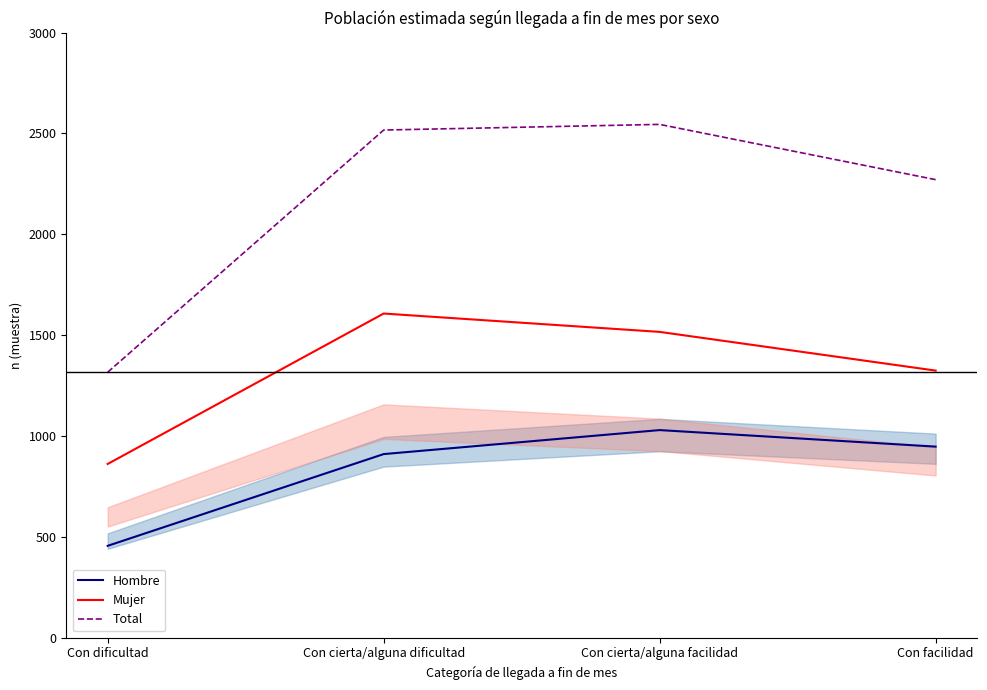

How many interior local peaks does the Total series have?

1